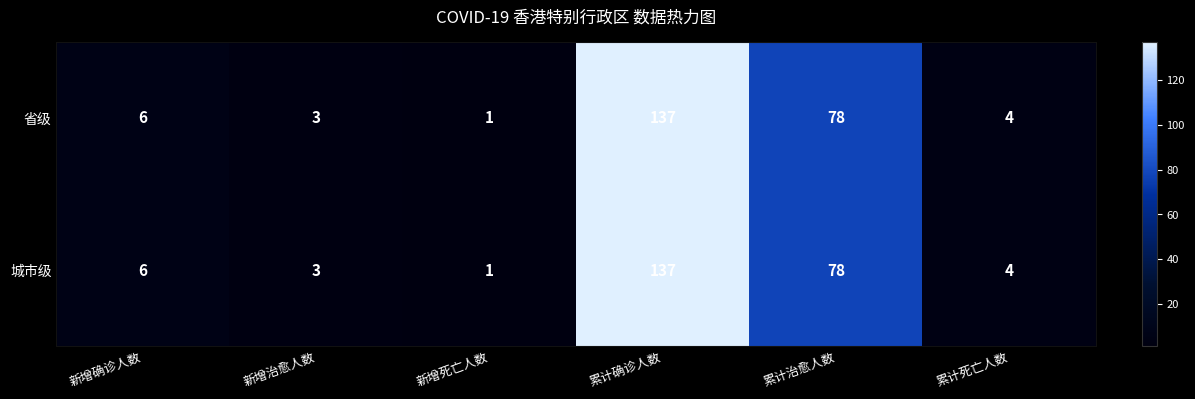

What is the greatest value displayed?

137